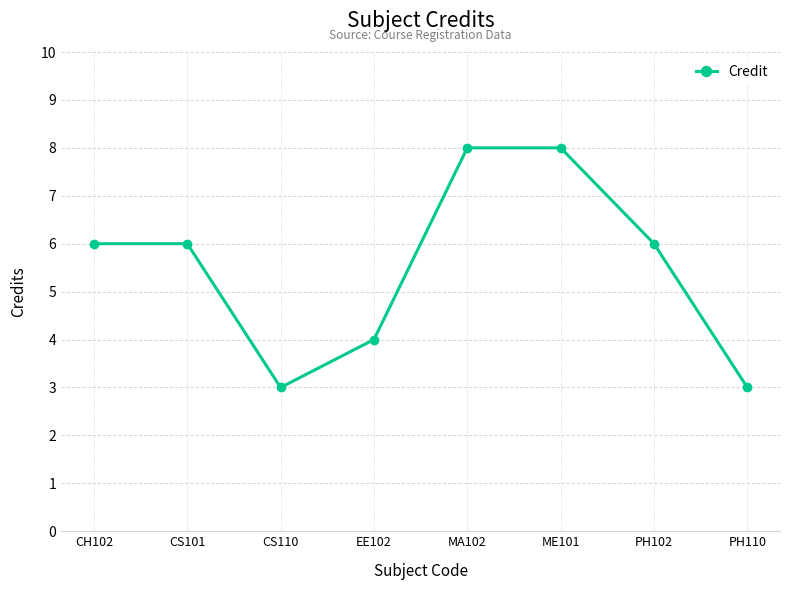

Is it true that the value at EE102 is 4?

True